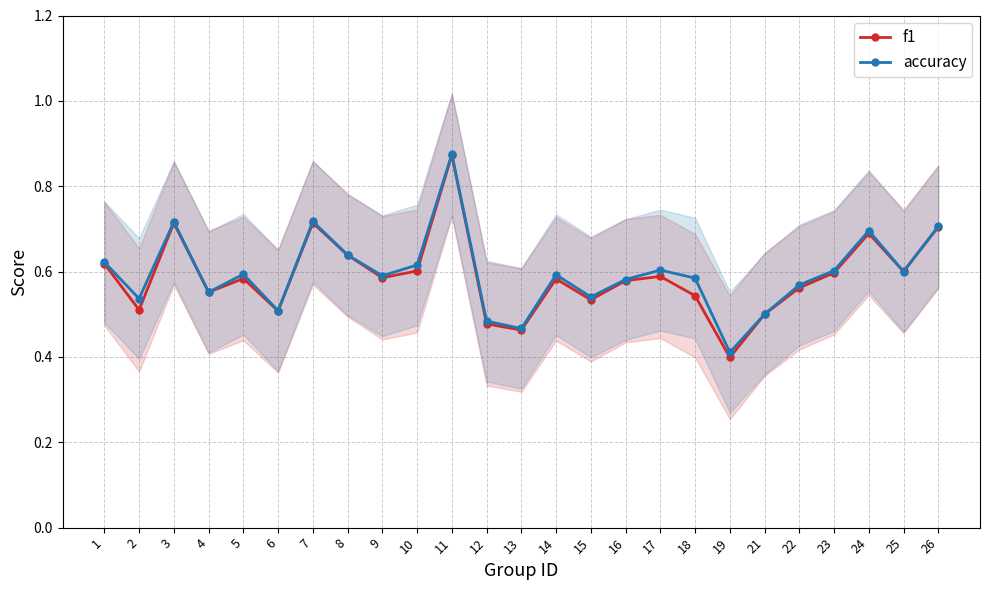

What are all the series names shown in the legend?

f1, accuracy